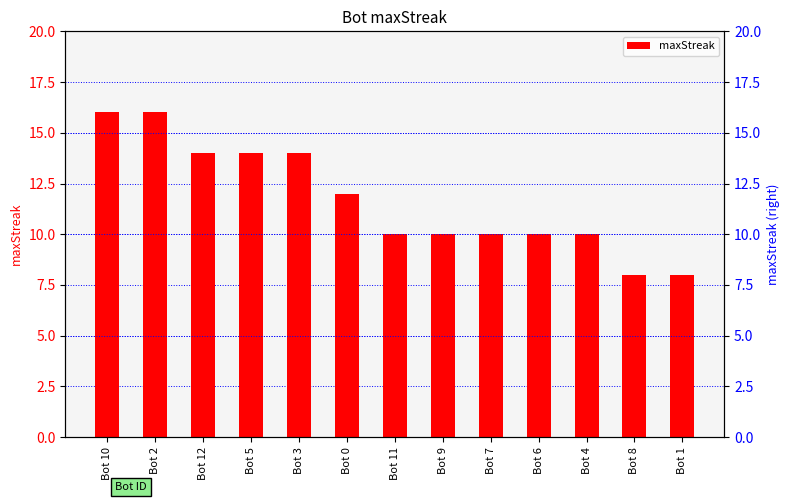

What is the difference between the values at Bot 3 and Bot 4?

4